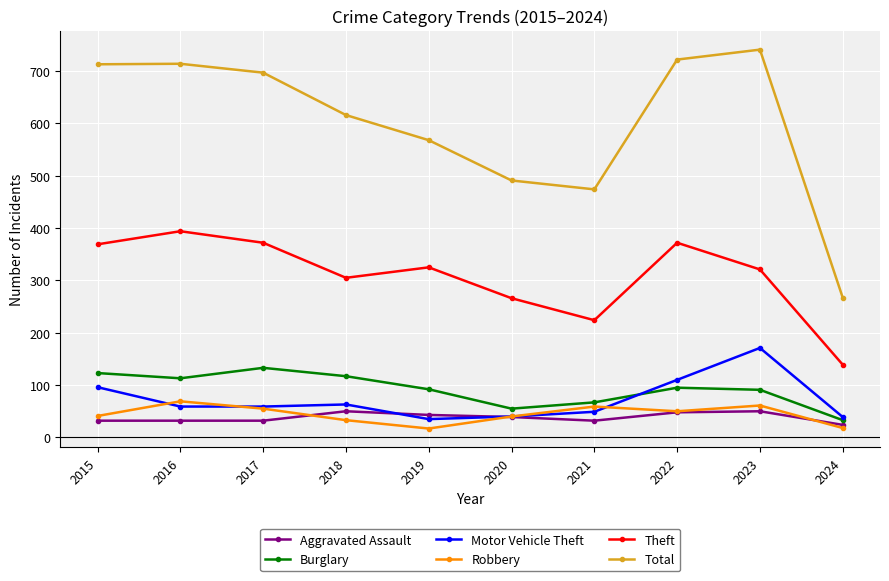

What is the total value across all series at 2017?

1348